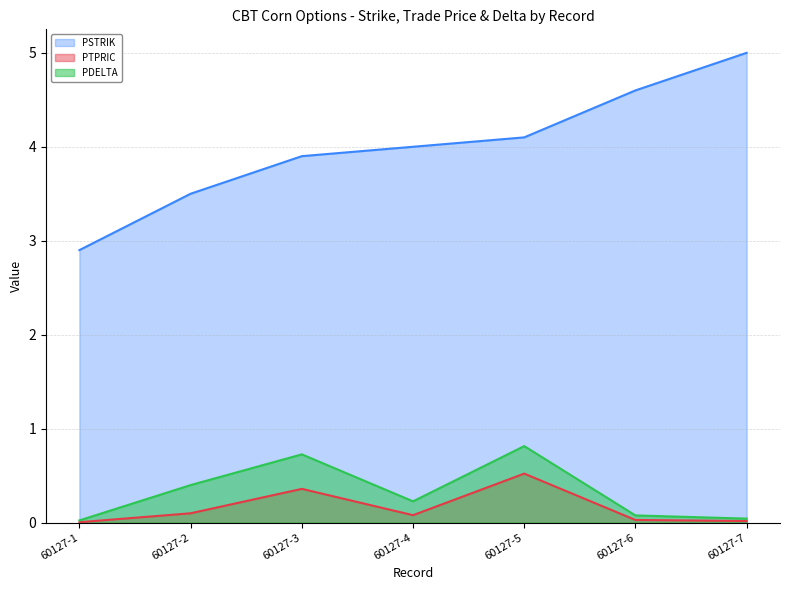

Reading right to left, transcribe all the data shown in this chart.

PSTRIK: 60127-7=5.0	60127-6=4.6	60127-5=4.1	60127-4=4.0	60127-3=3.9	60127-2=3.5	60127-1=2.9
PTPRIC: 60127-7=0.0	60127-6=0.0	60127-5=0.5	60127-4=0.1	60127-3=0.4	60127-2=0.1	60127-1=0.0
PDELTA: 60127-7=0.0	60127-6=0.1	60127-5=0.8	60127-4=0.2	60127-3=0.7	60127-2=0.4	60127-1=0.0